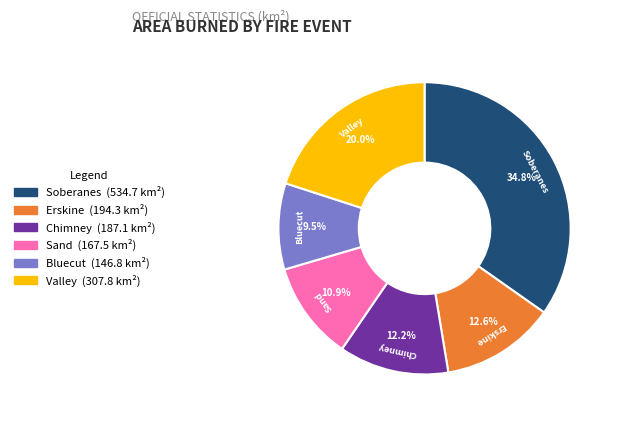

The Chimney slice represents 12% of the pie. True or false?

True